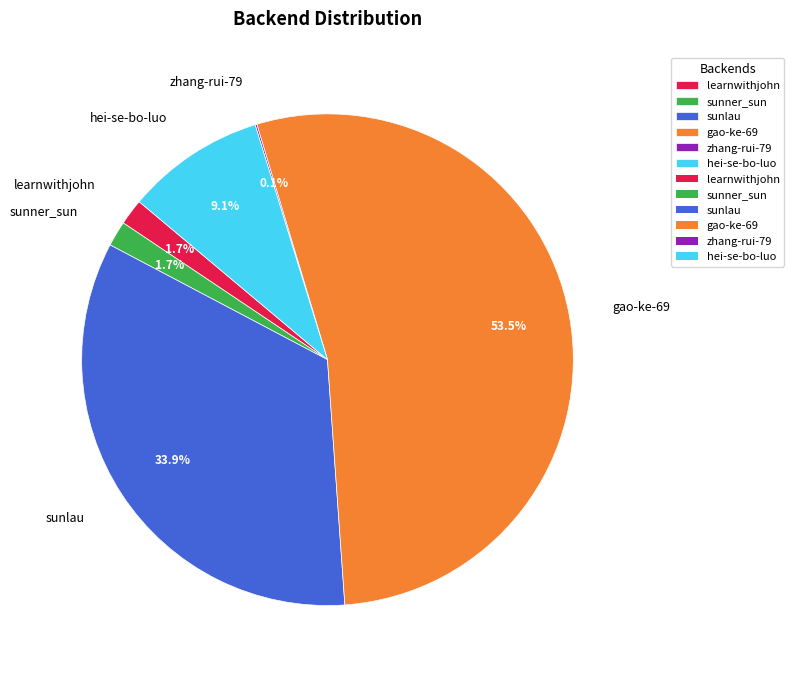

Does gao-ke-69 account for over 50% of the chart?

Yes